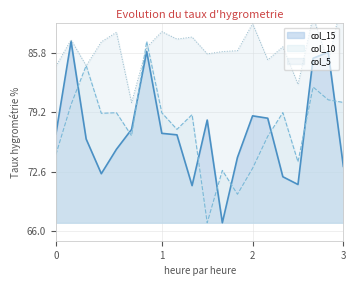

True or false: col_10_line has more than 2 interior local peaks.

True